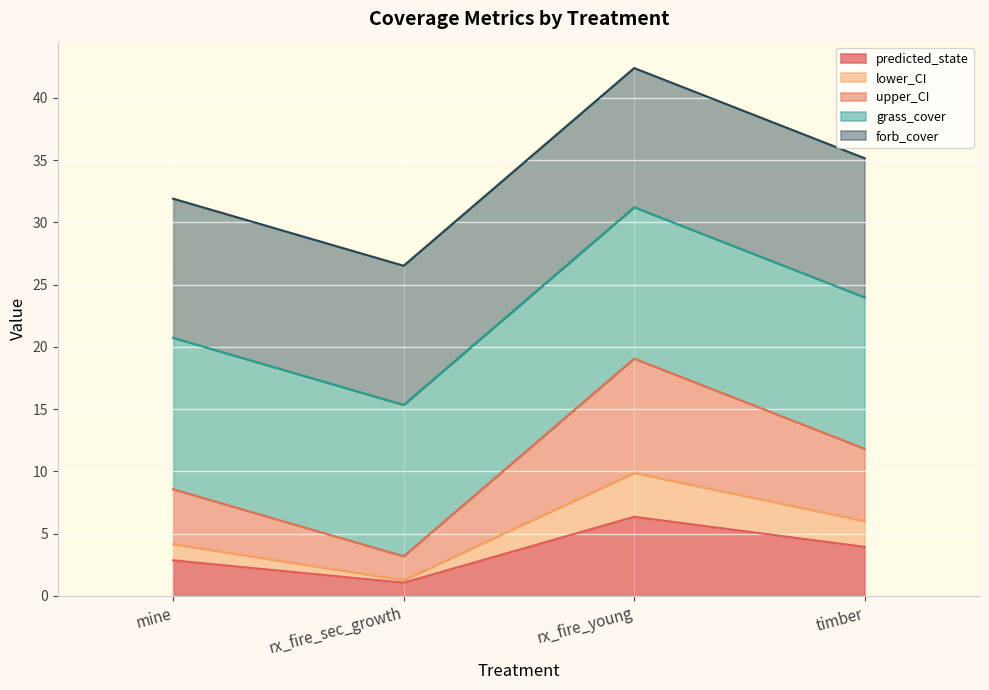

Is it true that predicted_state equals 3.9 at timber?

True